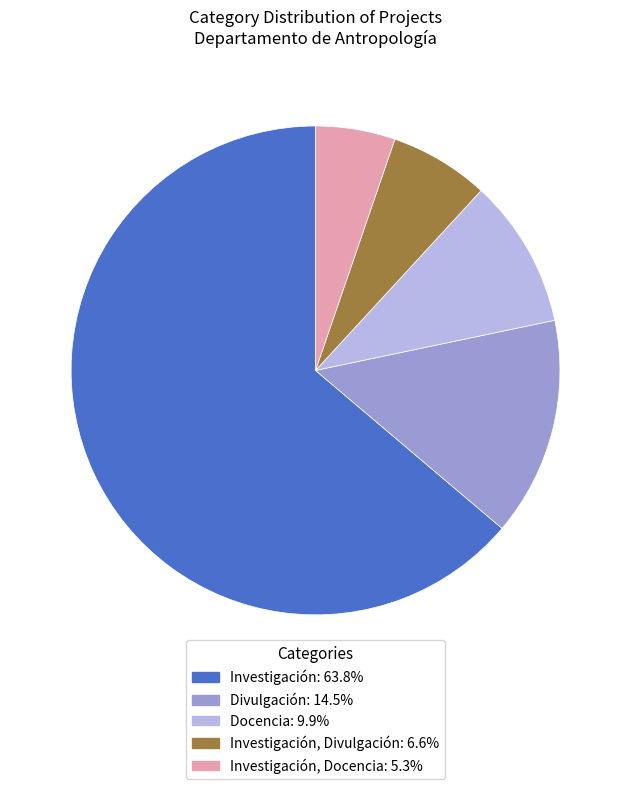

Does any single category account for the majority?

Yes